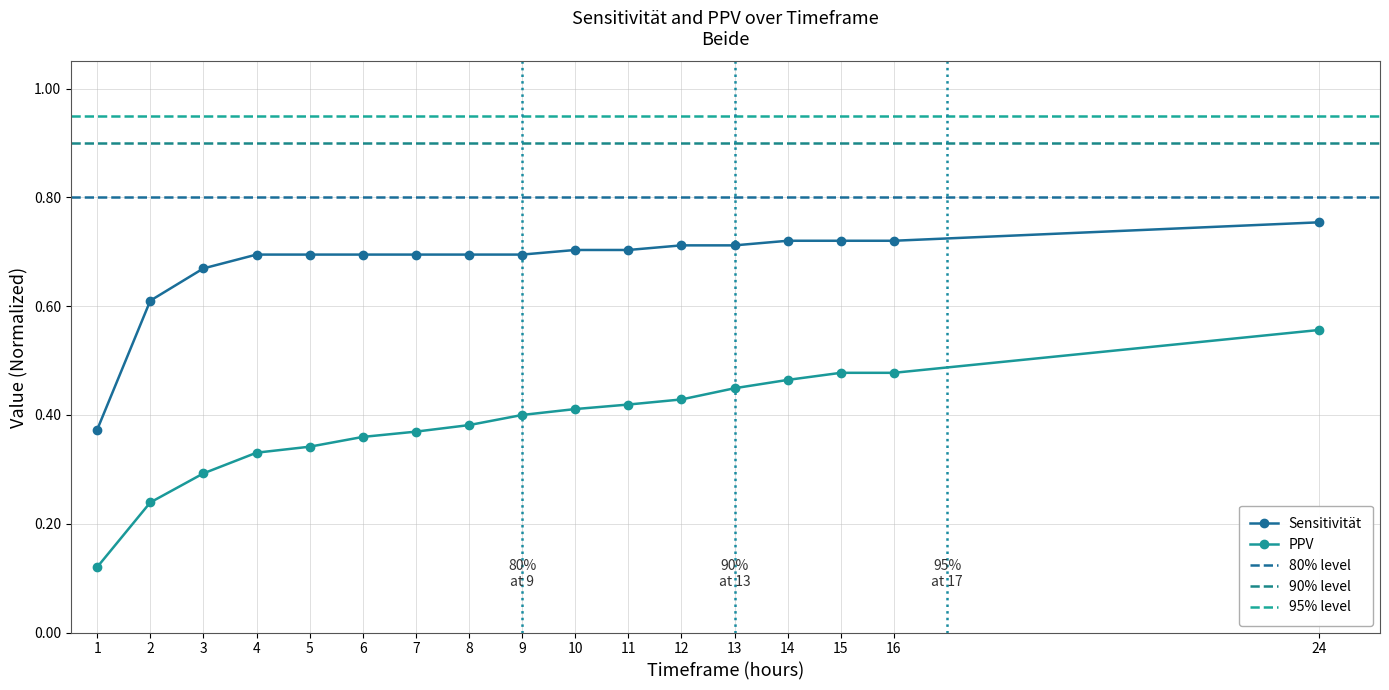

Is it true that PPV equals 0.3 at 3?

True